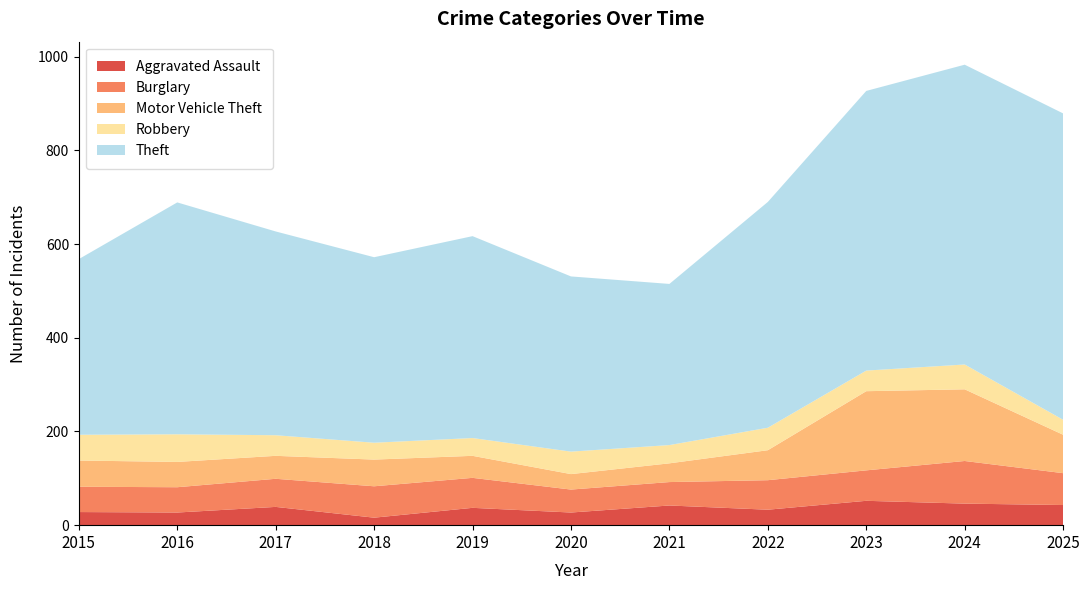

Reading left to right, what are all the values shown in this chart?

Aggravated Assault: 28	27	39	16	37	27	42	33	52	46	43
Burglary: 54	54	60	67	64	49	50	63	65	91	68
Motor Vehicle Theft: 56	54	49	57	47	33	40	64	169	153	82
Robbery: 55	59	44	36	38	48	39	48	44	53	32
Theft: 375	495	435	396	431	374	344	482	597	640	654